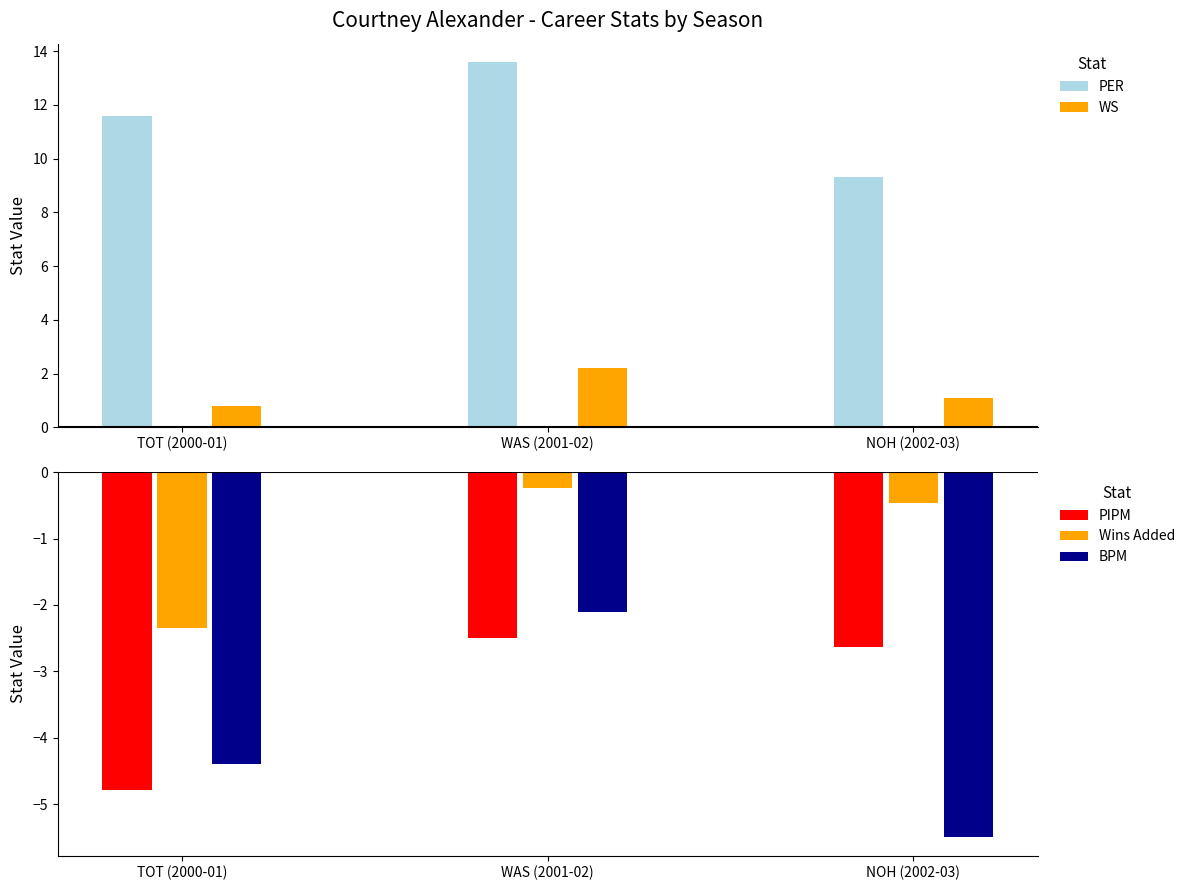

List the series in order of their peak value, lowest first.

PIPM, BPM, Wins Added, WS, PER